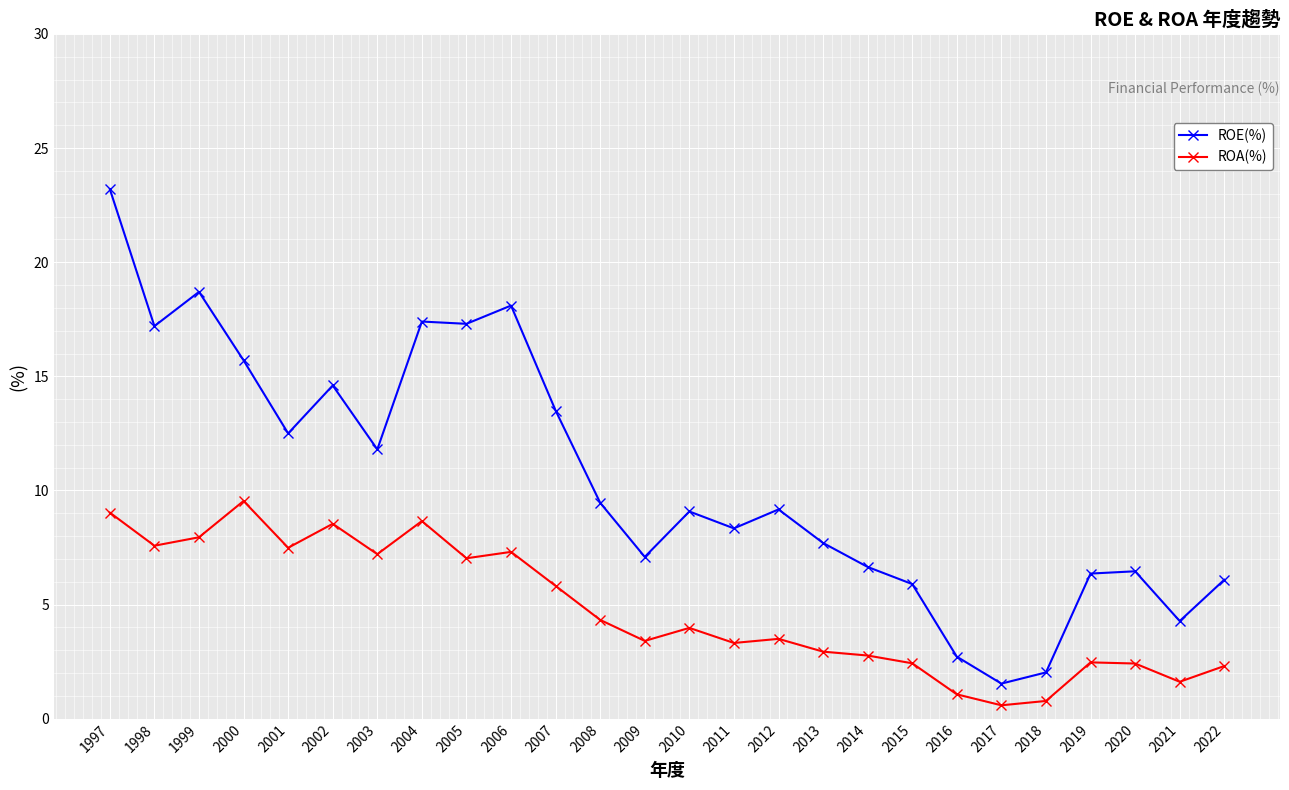

What is the difference between the maximum and minimum values in the ROE(%) series?

21.7